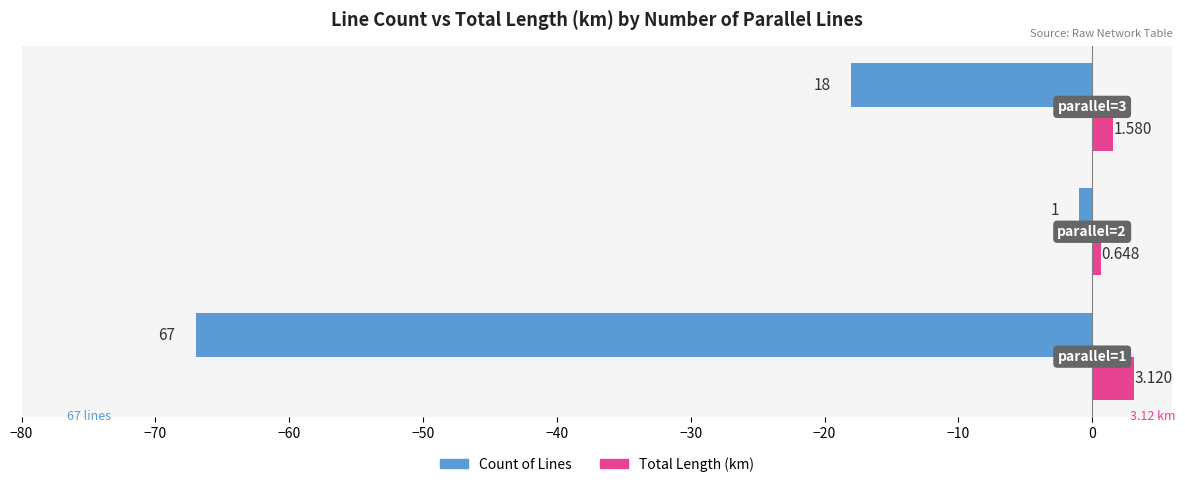

Which series has the widest spread of values?

Count of Lines